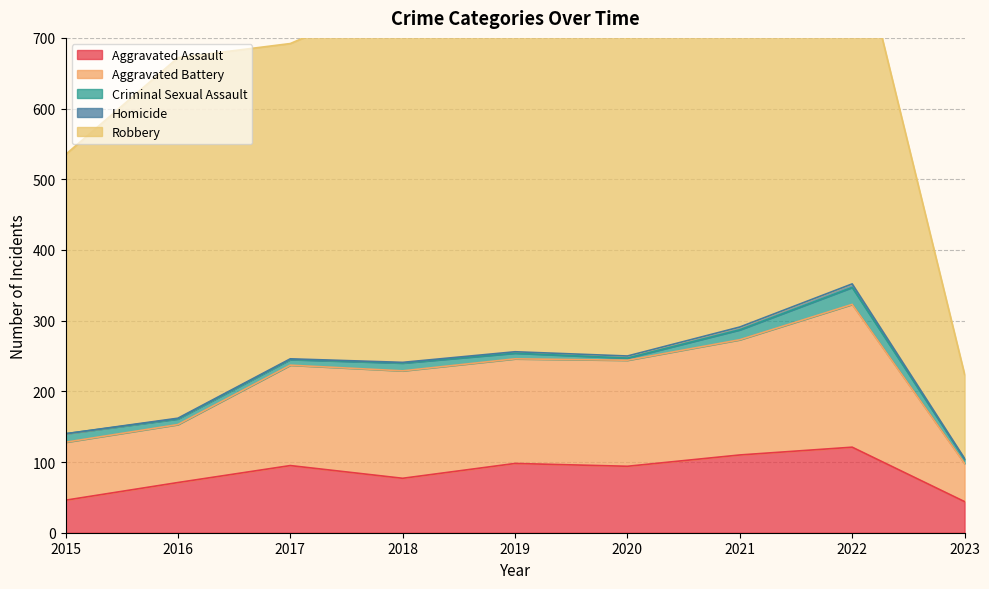

At which label does Criminal Sexual Assault first exceed 8?

2015